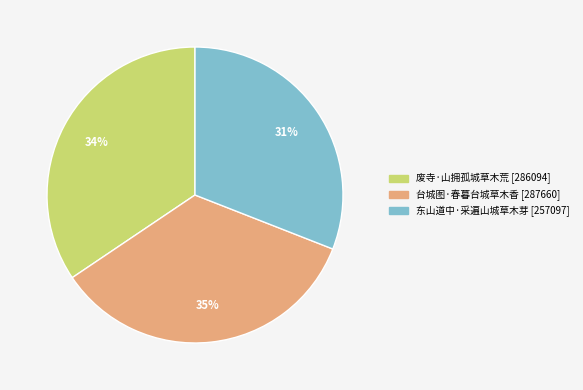

Between 东山道中·采遍山城草木芽 and 台城图·春暮台城草木香, which is larger?

台城图·春暮台城草木香